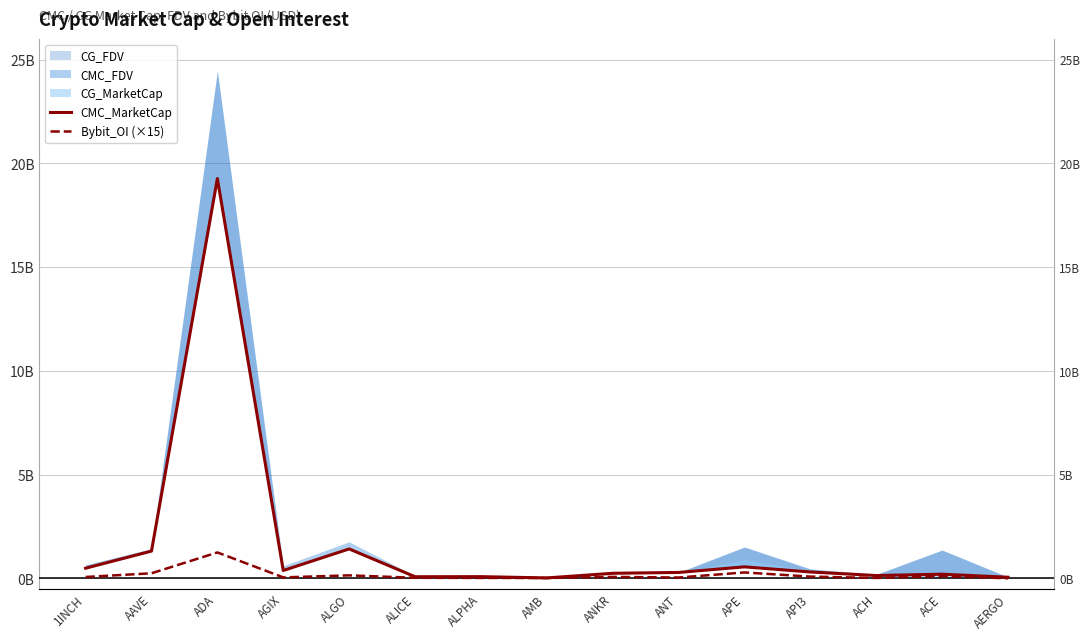

How many lines are shown in the chart?

2